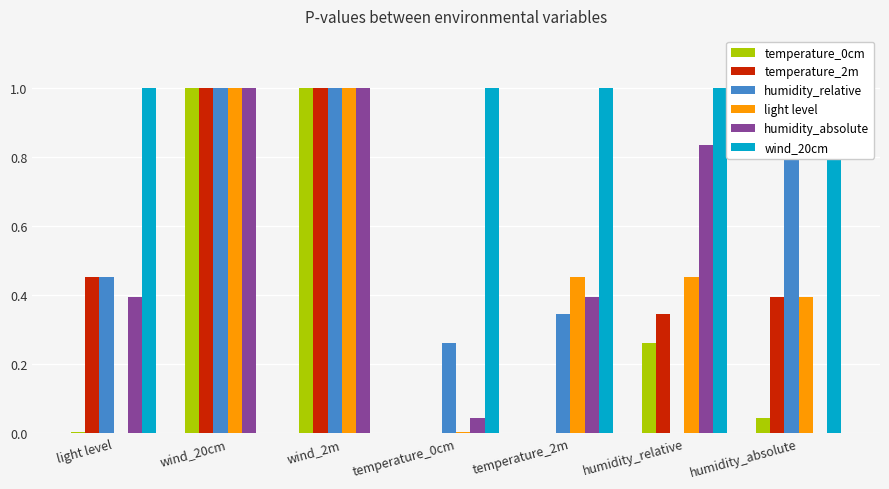

Reading left to right, extract all data points from this chart.

temperature_0cm: 0.0	1.0	1.0	0.0	0.0	0.3	0.0
temperature_2m: 0.5	1.0	1.0	0.0	0.0	0.3	0.4
humidity_relative: 0.5	1.0	1.0	0.3	0.3	0.0	0.8
light level: 0.0	1.0	1.0	0.0	0.5	0.5	0.4
humidity_absolute: 0.4	1.0	1.0	0.0	0.4	0.8	0.0
wind_20cm: 1.0	0.0	0.0	1.0	1.0	1.0	1.0